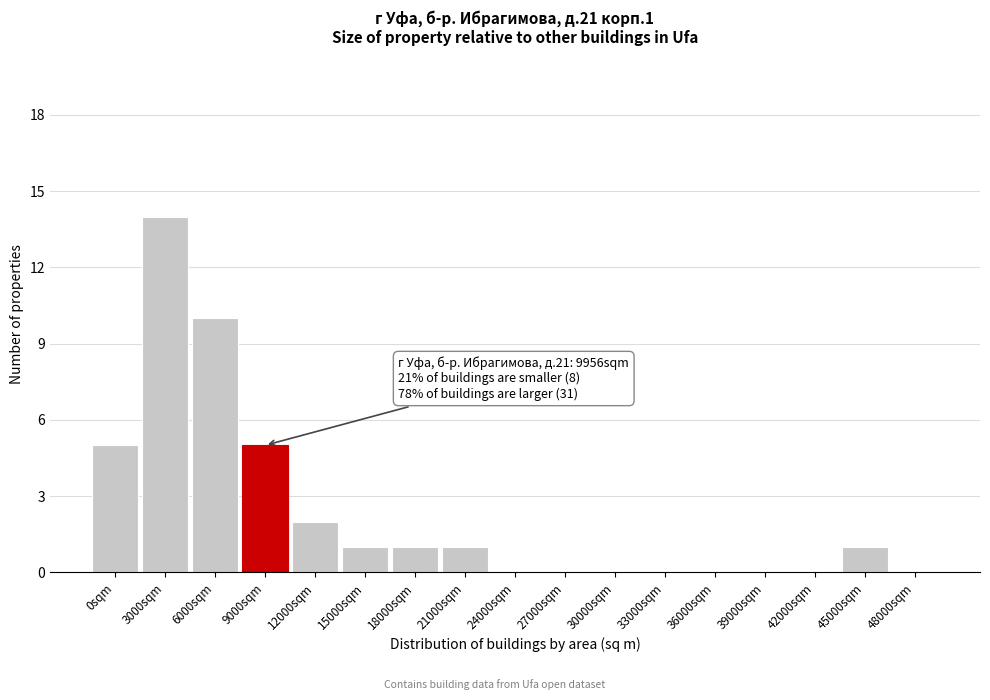

Reading left to right, transcribe all the data shown in this chart.

0sqm=5	3000sqm=14	6000sqm=10	9000sqm=5	12000sqm=2	15000sqm=1	18000sqm=1	21000sqm=1	24000sqm=0	27000sqm=0	30000sqm=0	33000sqm=0	36000sqm=0	39000sqm=0	42000sqm=0	45000sqm=1	48000sqm=0